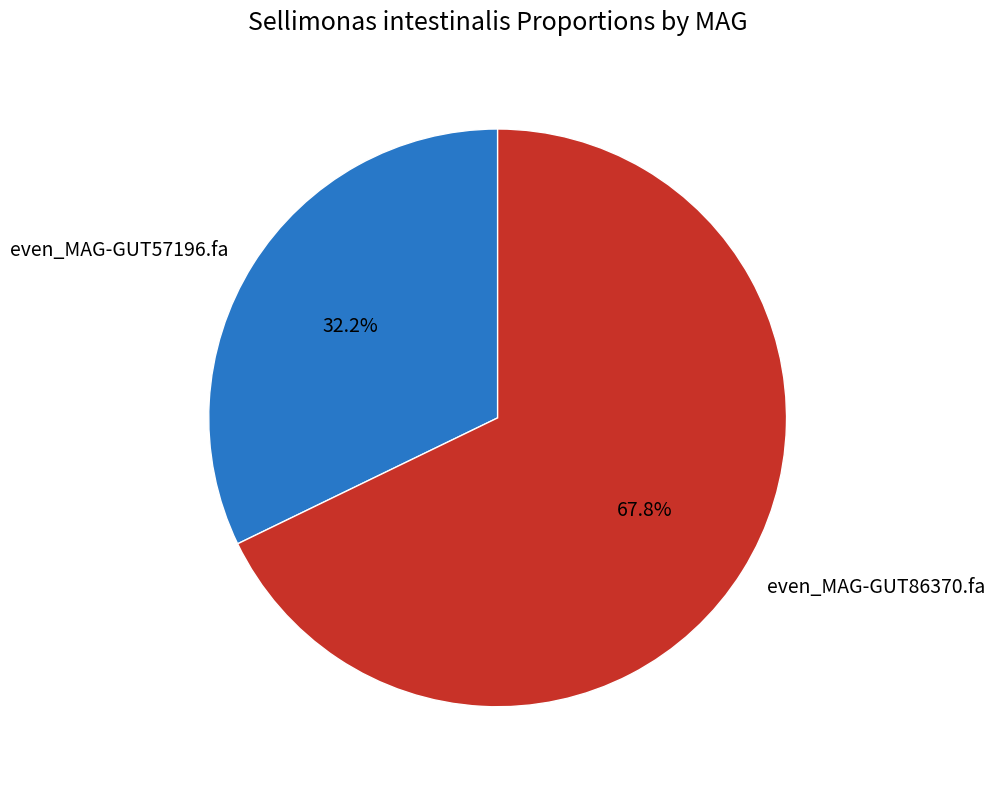

To the nearest percent, what is the difference between the largest and smallest slice percentages?

36%